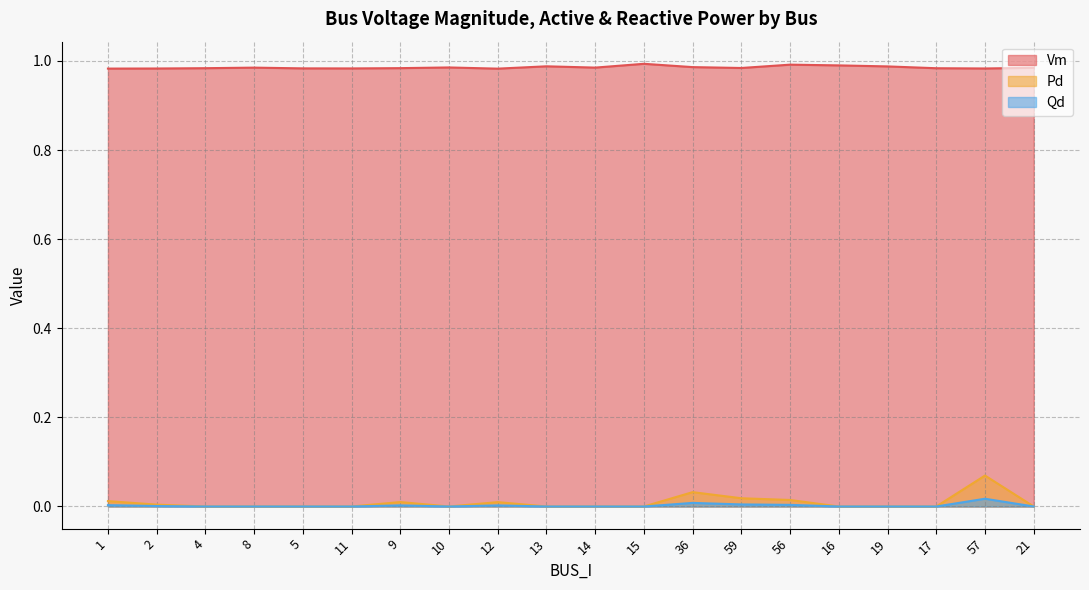

Is the value of Qd at 8 greater than the value of Pd at 9?

No